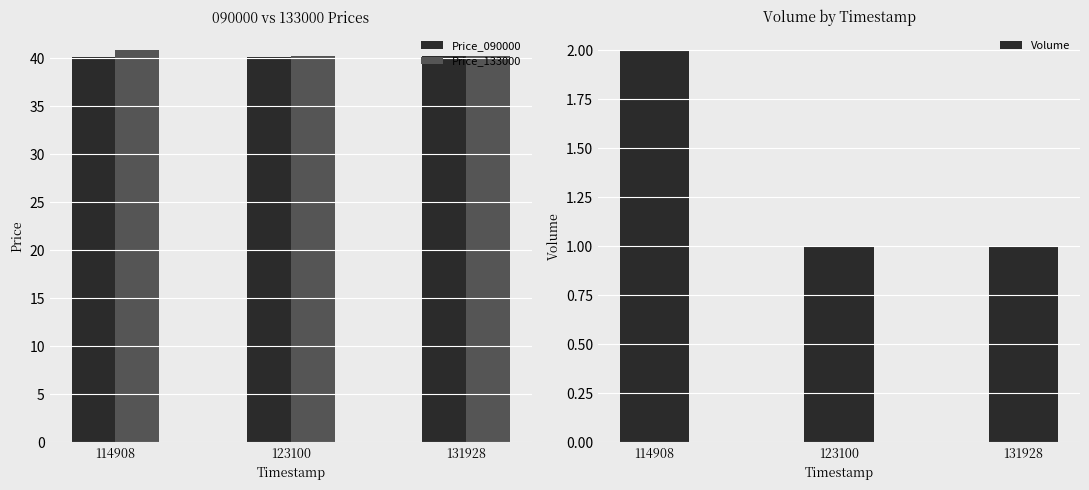

The Volume series shows 0.6 at 114908. True or false?

False